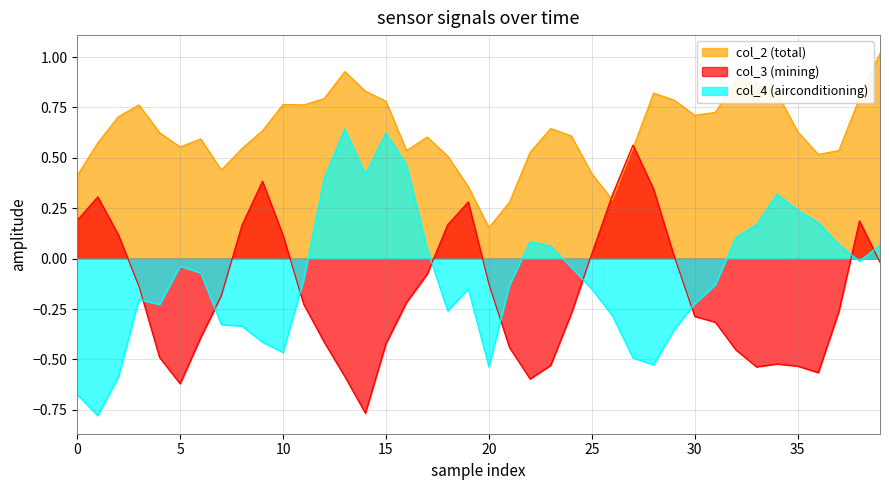

Between which two adjacent categories do col_2 and col_3 first intersect?

25 and 26